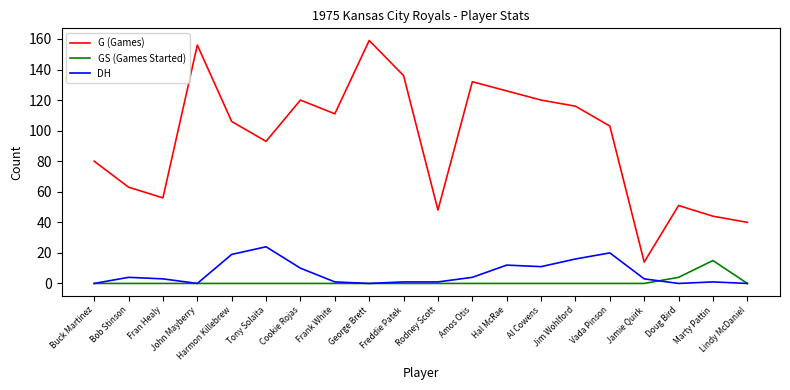

Which series has the largest total across all categories?

G (Games)